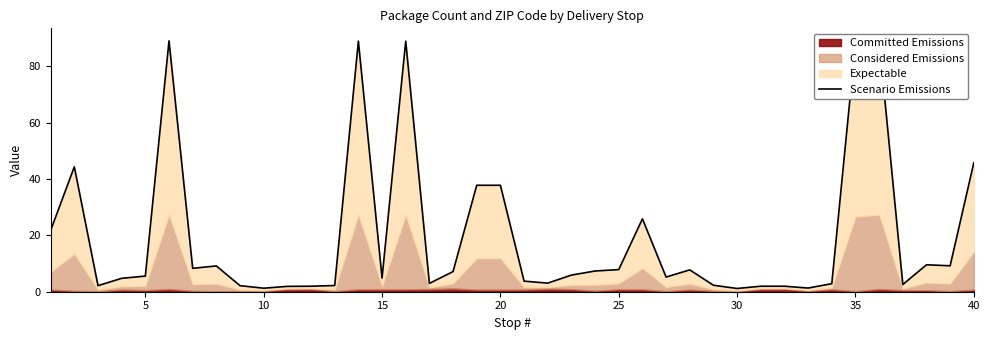

Reading left to right, extract all data points from this chart.

21.8	44.3	2.1	4.8	5.5	89.0	8.3	9.2	2.1	1.2	1.9	1.9	2.2	88.8	4.8	88.8	3.0	7.2	37.8	37.8	3.8	3.0	5.9	7.3	7.8	25.9	5.2	7.8	2.3	1.1	1.9	1.9	1.3	2.9	88.2	89.0	2.5	9.6	9.2	45.8